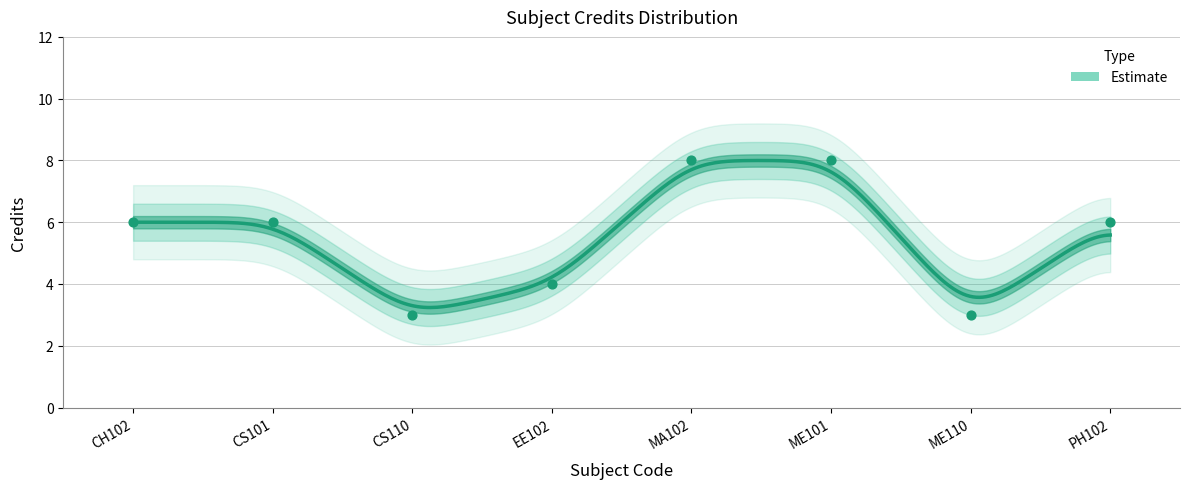

What is the change in value from CS110 to MA102?

+5